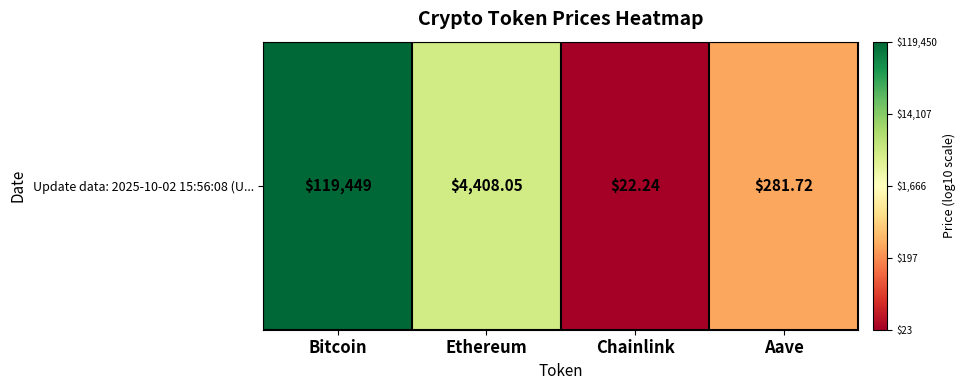

What is the difference between the maximum and minimum values?

3.7